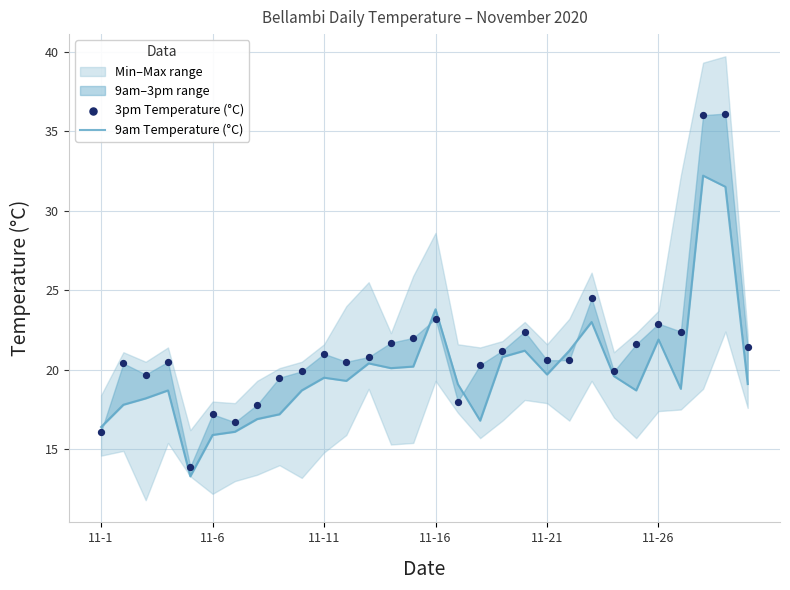

At which category is the sum across all series the highest?

27